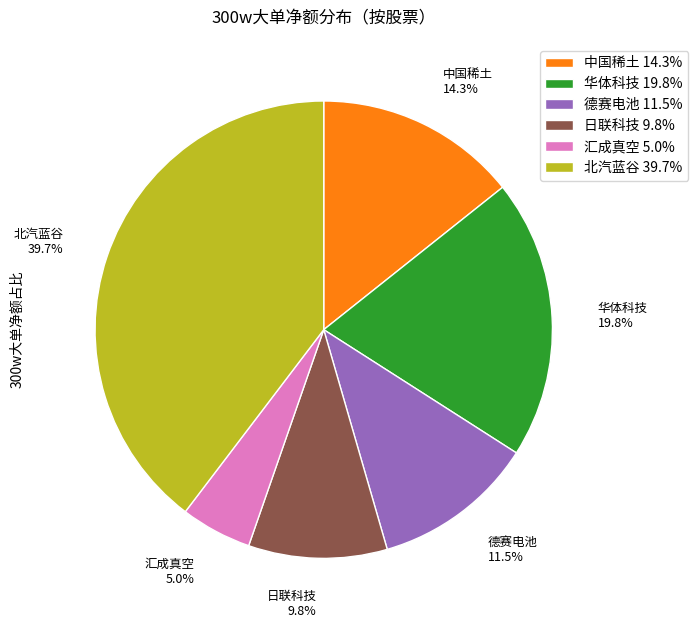

Approximately how many times larger is the value at 汇成真空 5.0% compared to 华体科技 19.8%?

0.3